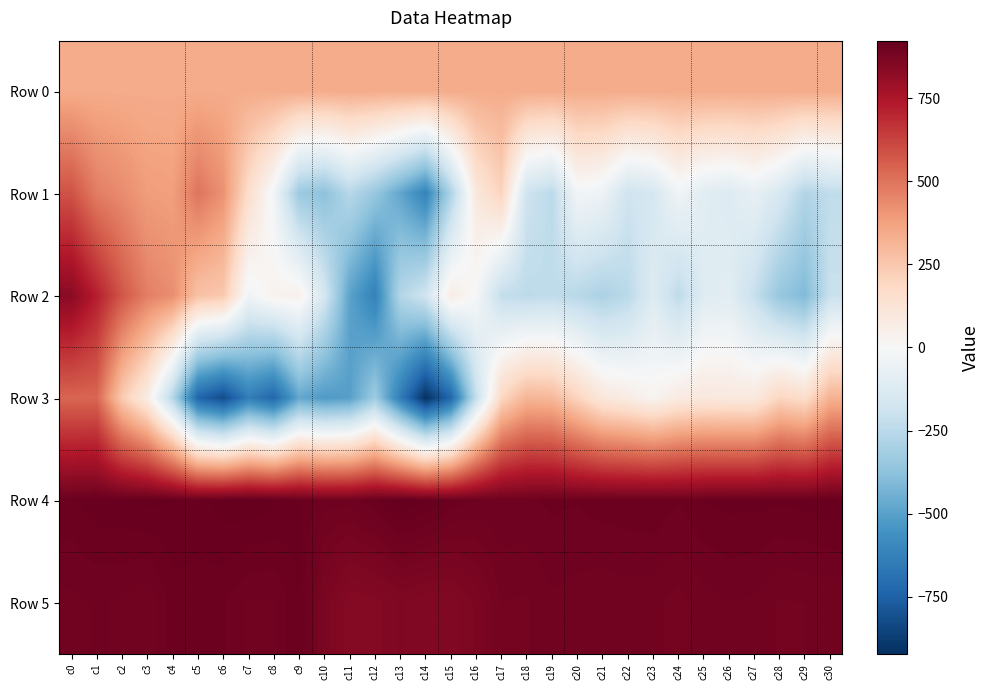

What is the difference between the highest and lowest values at c2?

676.0